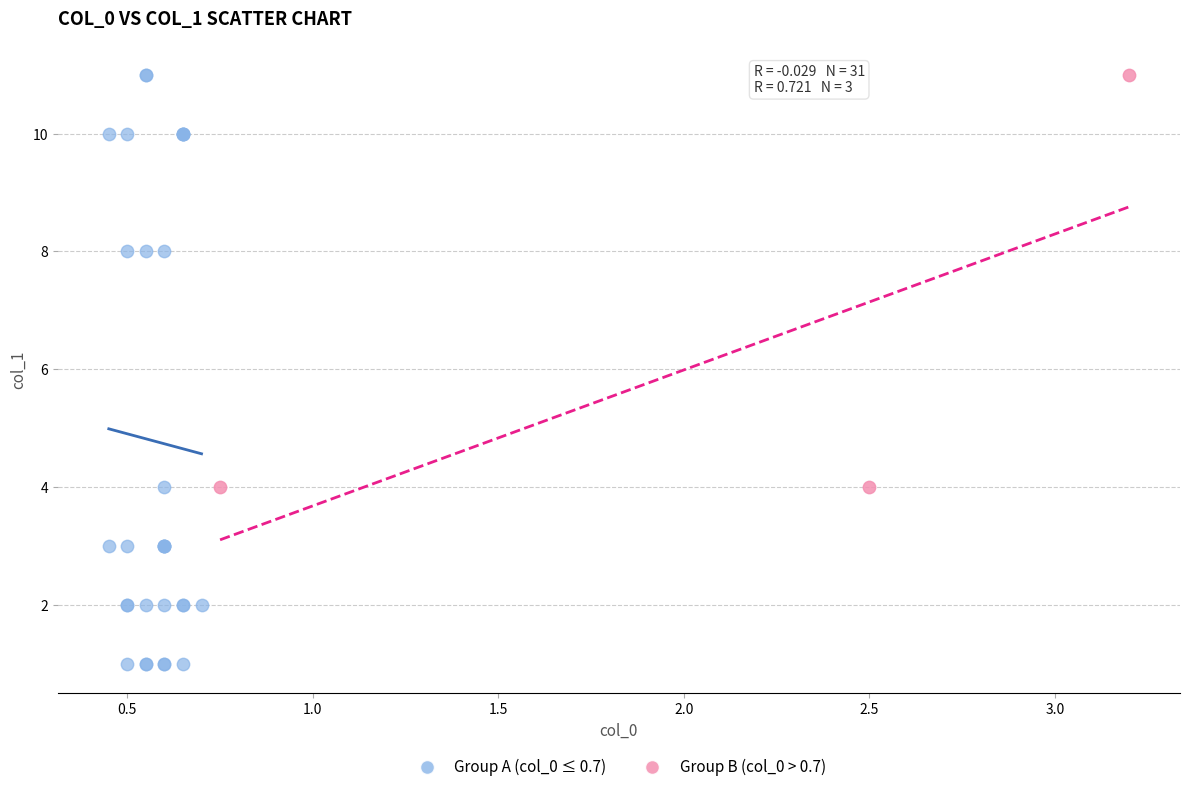

Which series has the largest Y range (max minus min)?

Group A (col_0 ≤ 0.7)